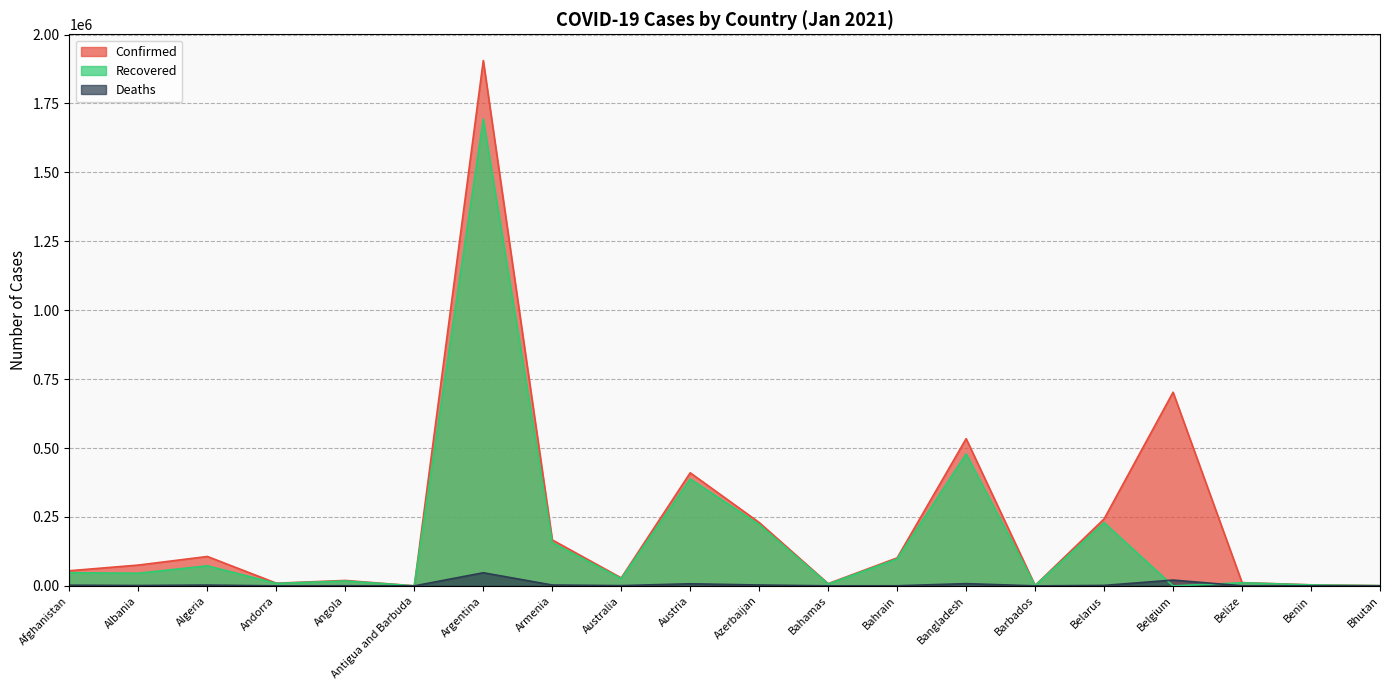

Which series has the largest total across all categories?

Confirmed